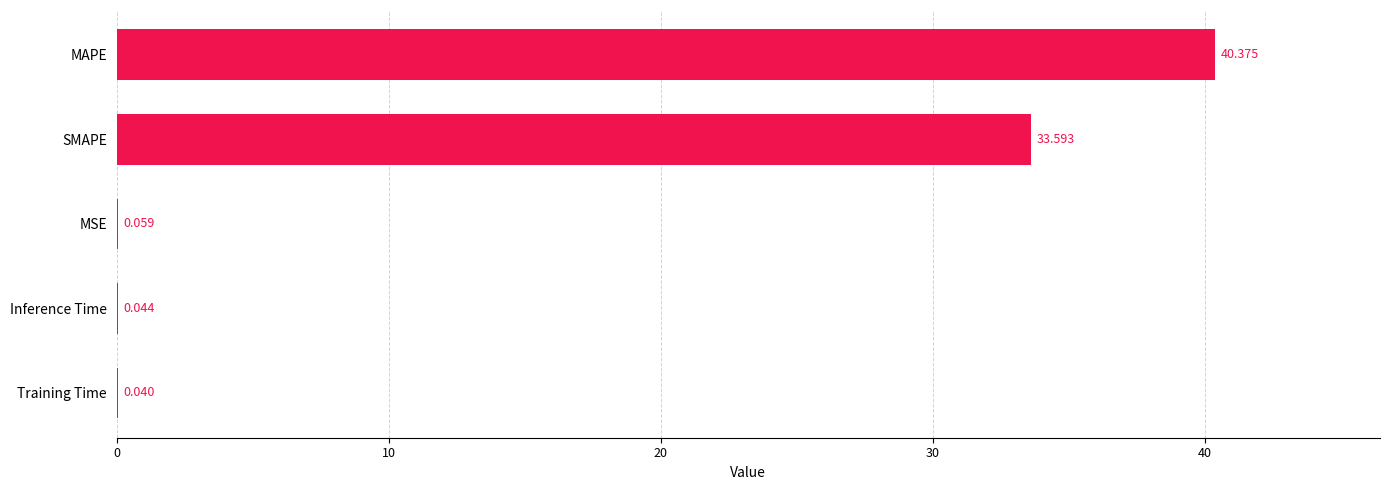

At which category does the chart reach its peak across all series?

MAPE